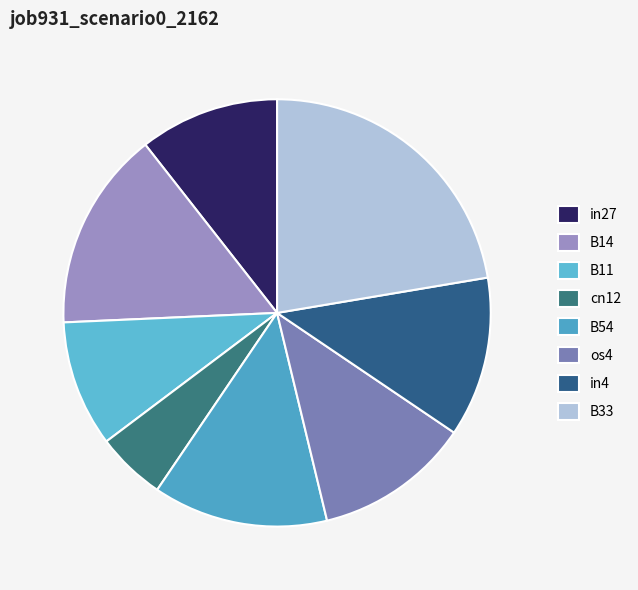

True or false: B11 accounts for 10% of the total.

True